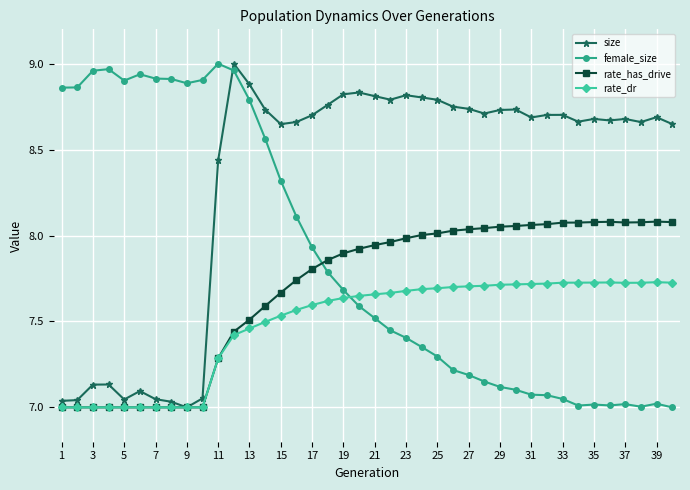

True or false: female_size and rate_has_drive cross at least once.

True